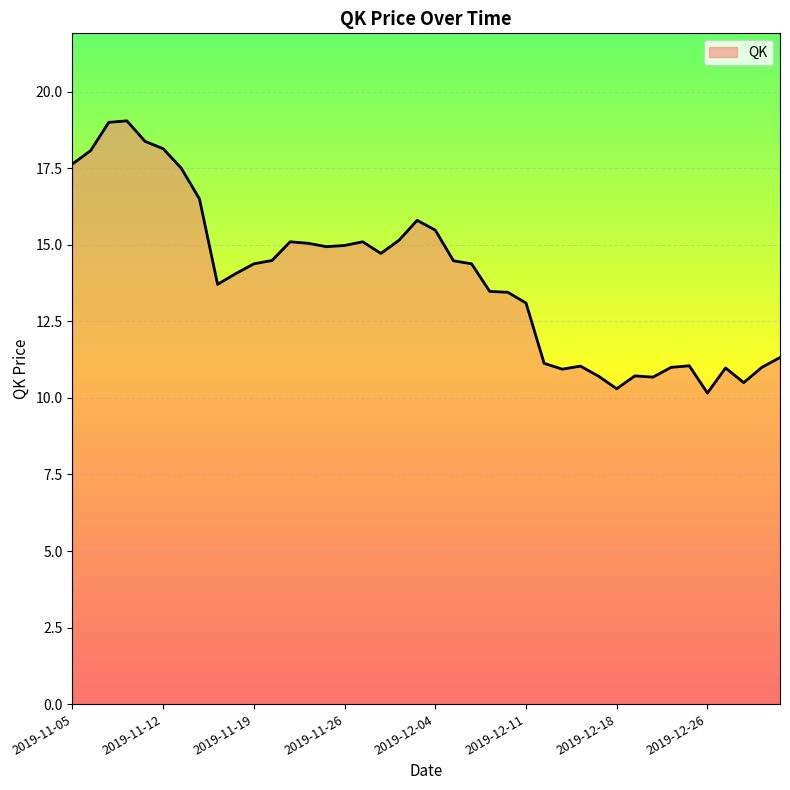

What is the maximum value shown in the chart?

19.0